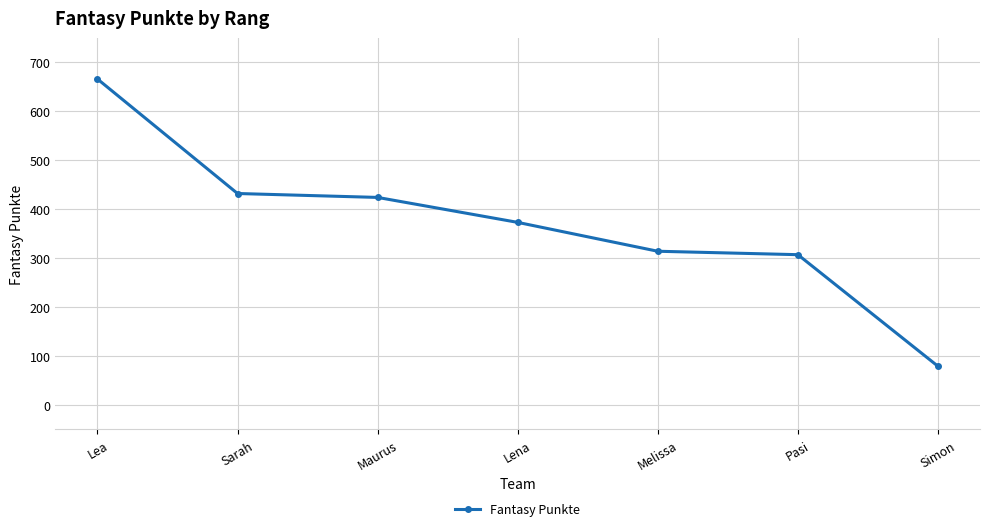

At which label is the value closest to 372?

Lena